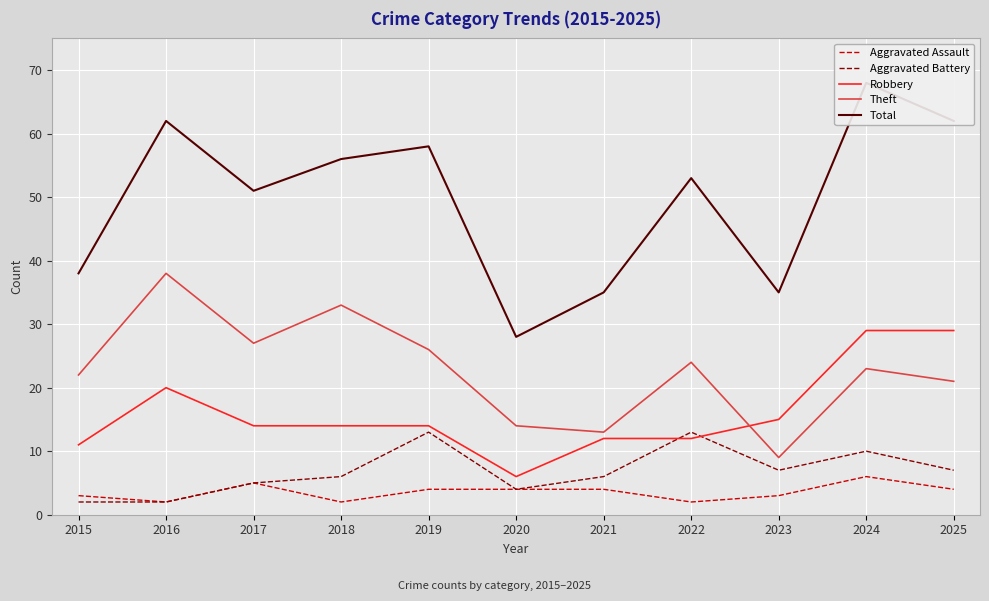

The Aggravated Assault series shows 2 at 2016. True or false?

True